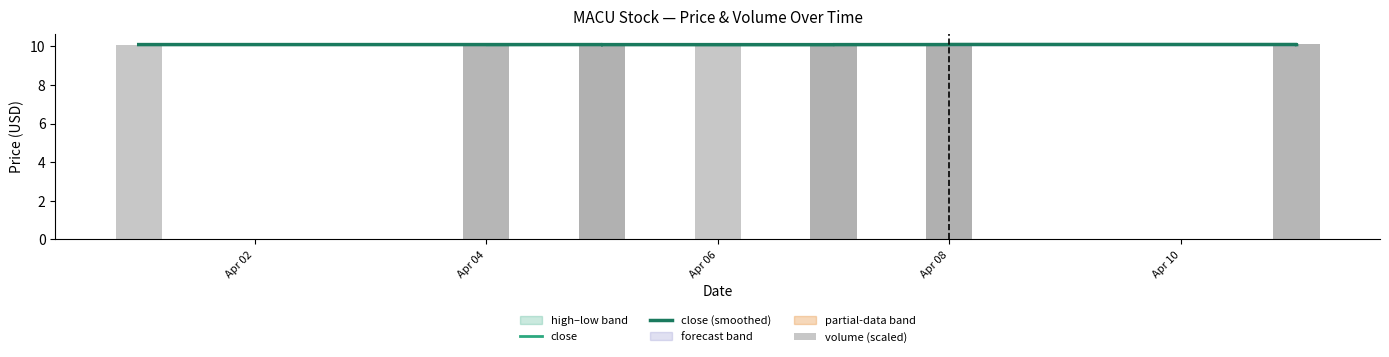

Rank the series by their maximum value, from highest to lowest.

volume (scaled), close, close (smoothed)